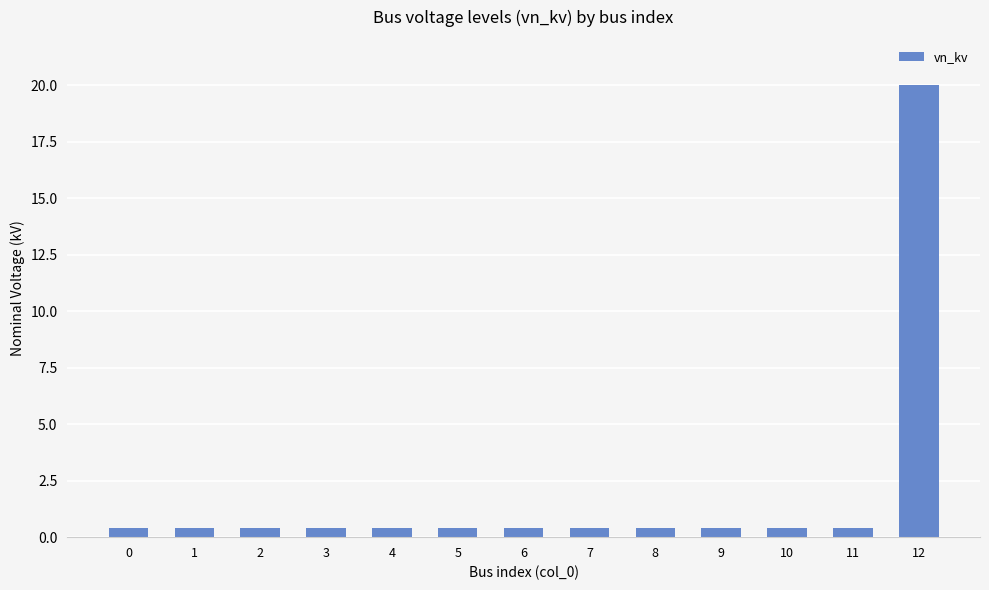

Reading right to left, what are all the values shown in this chart?

20.0	0.4	0.4	0.4	0.4	0.4	0.4	0.4	0.4	0.4	0.4	0.4	0.4